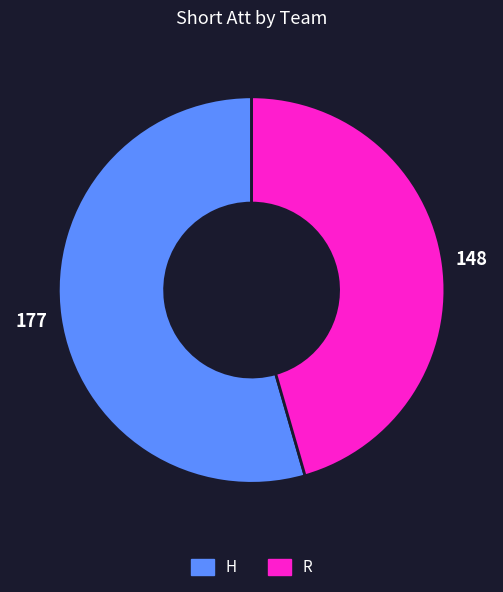

Does R account for over 50% of the chart?

No